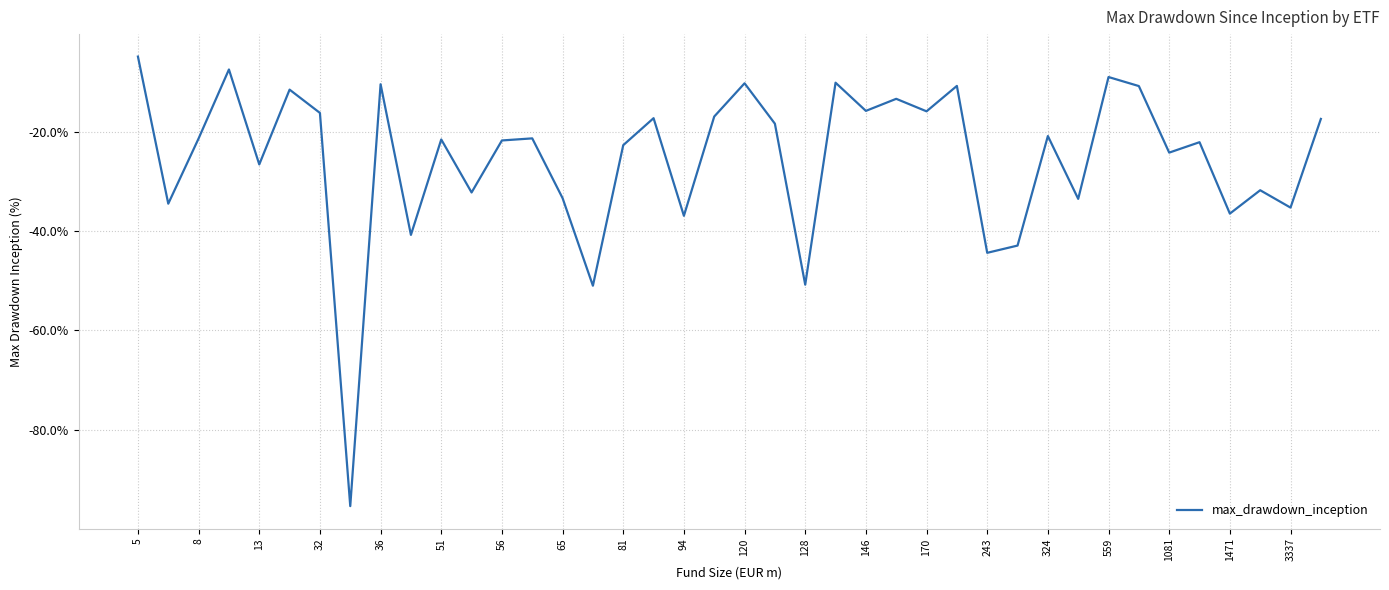

What is the minimum value shown in the chart?

-95.4